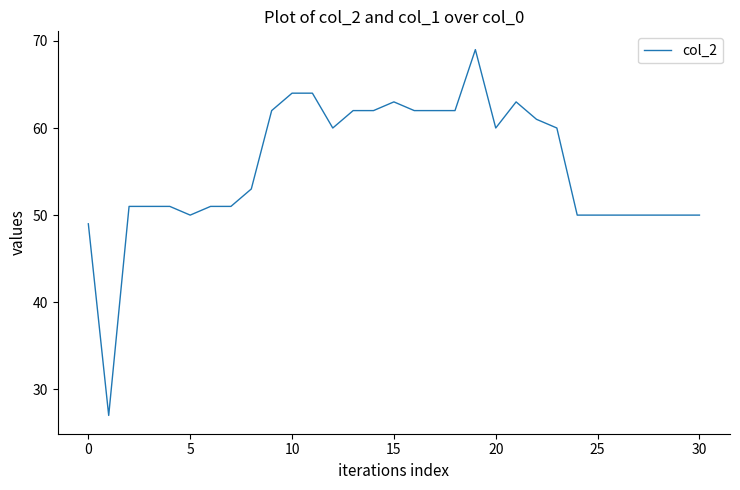

Is this an area chart (filled region under the line)?

No